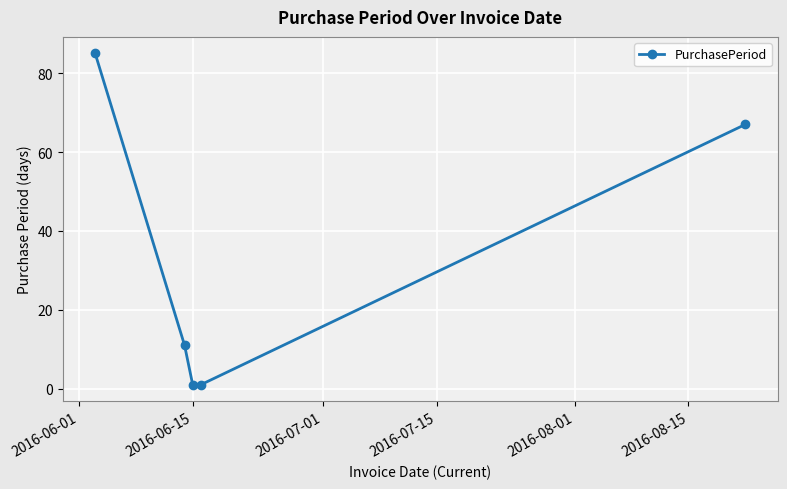

Reading left to right, transcribe all the data shown in this chart.

85	11	1	1	67